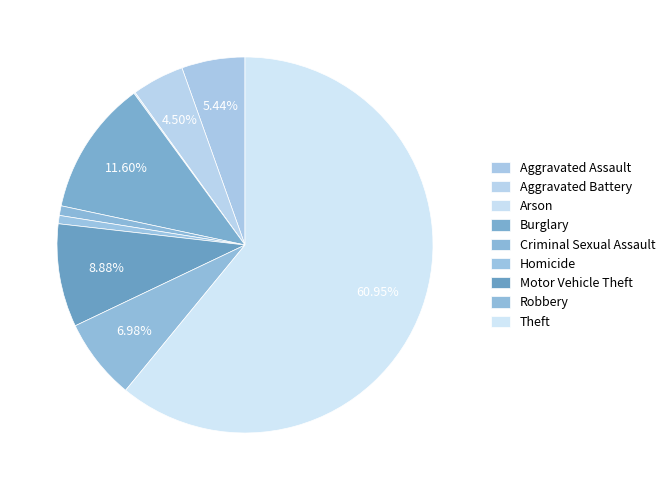

What percentage is NOT represented by Arson?

99.9%